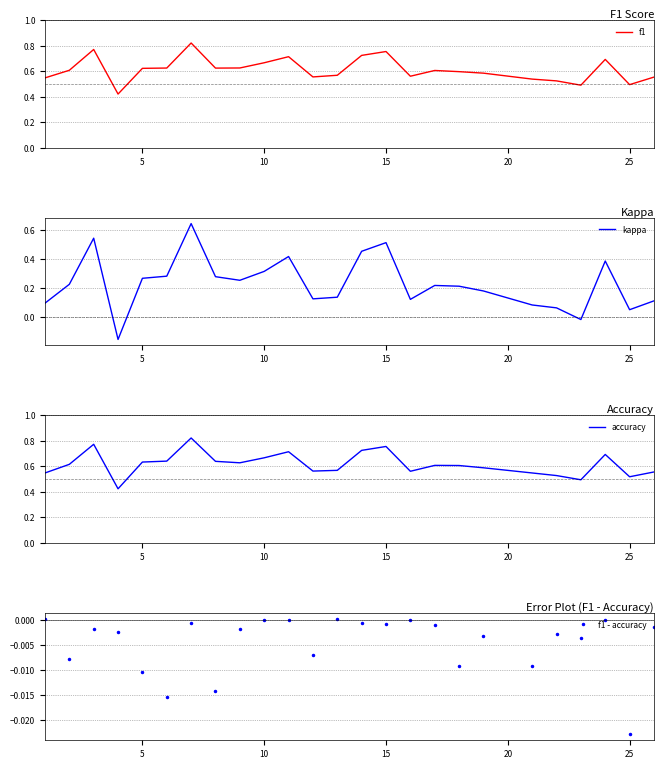

In f1 - accuracy, how many points are lower than both neighbors (excluding endpoints)?

9